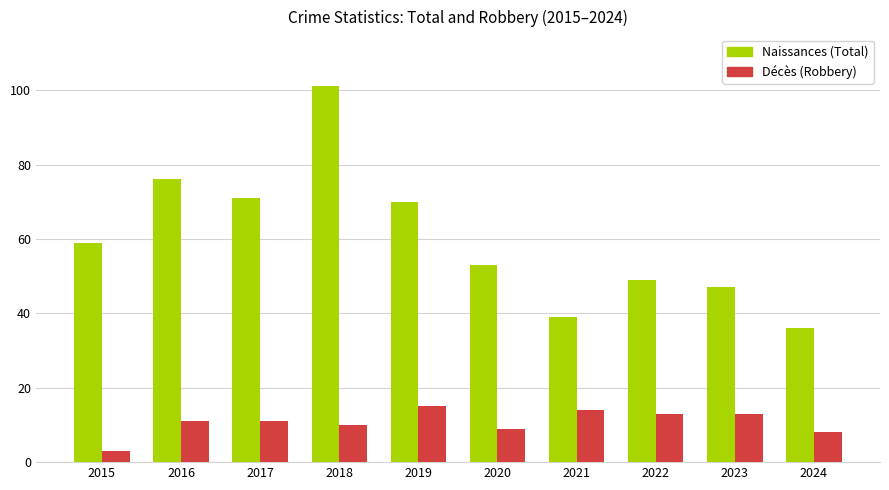

How many categories are shown in the chart?

10